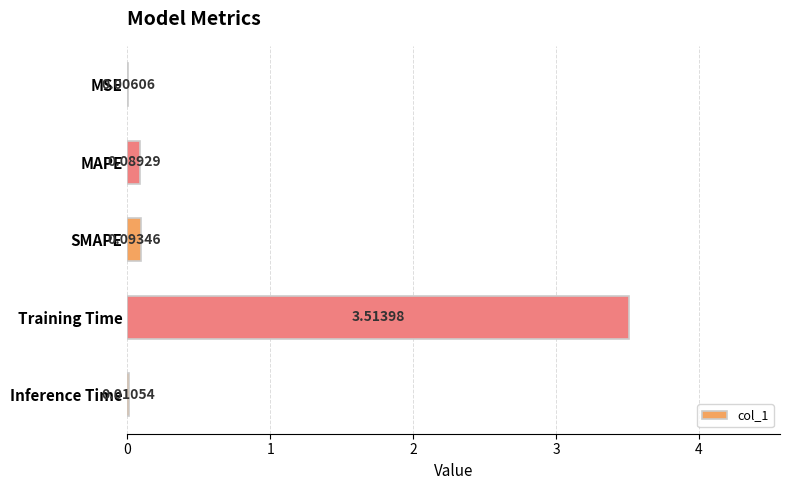

What is the sum of the values at Inference Time and Training Time?

3.5